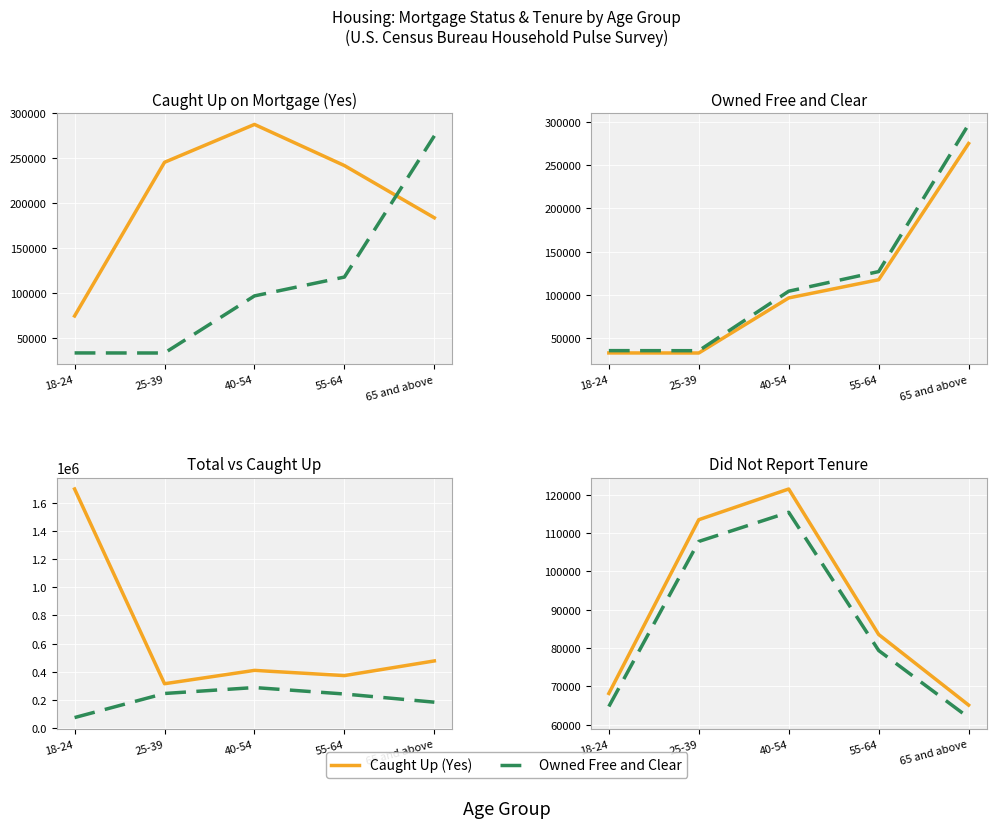

Does the chart display data point markers on the line(s)?

No